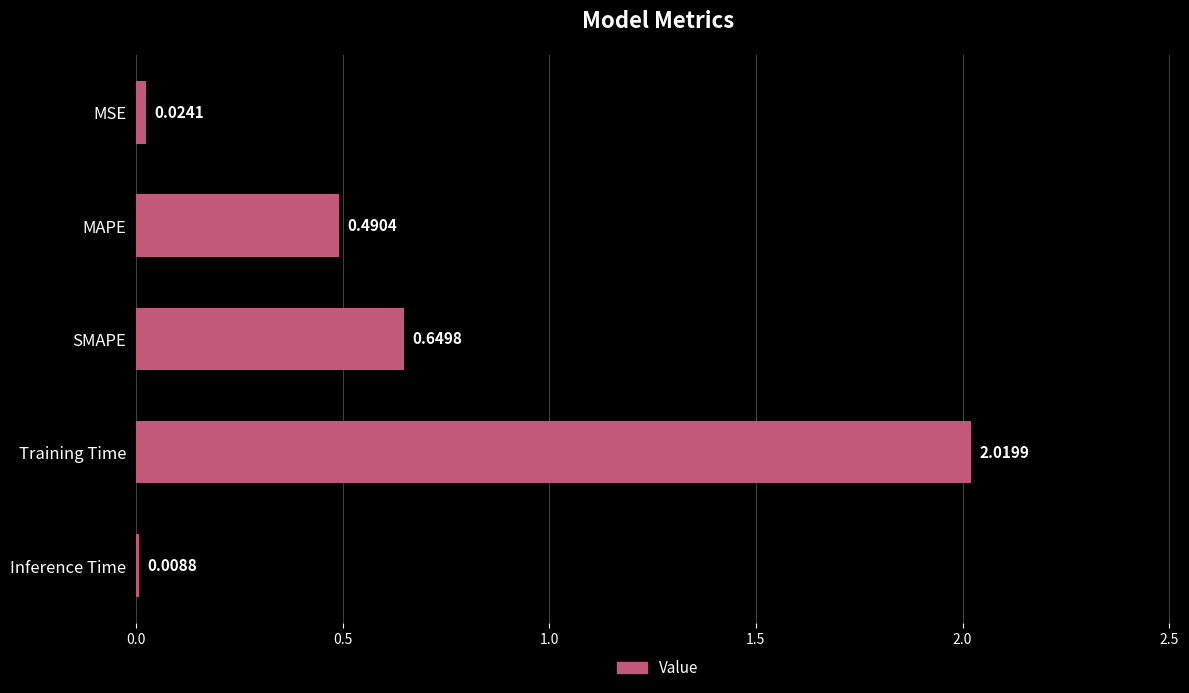

List the labels in order of value, smallest first.

Inference Time, MSE, MAPE, SMAPE, Training Time